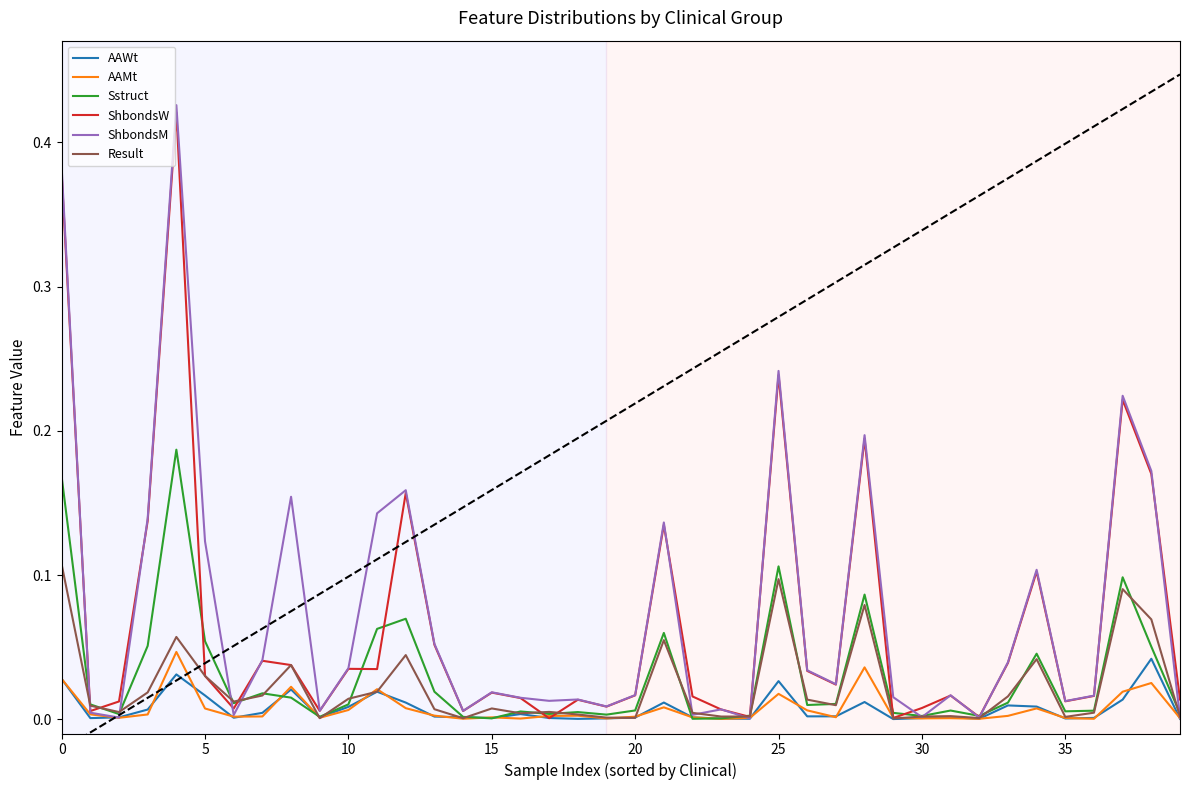

Which series has the widest spread of values?

ShbondsM